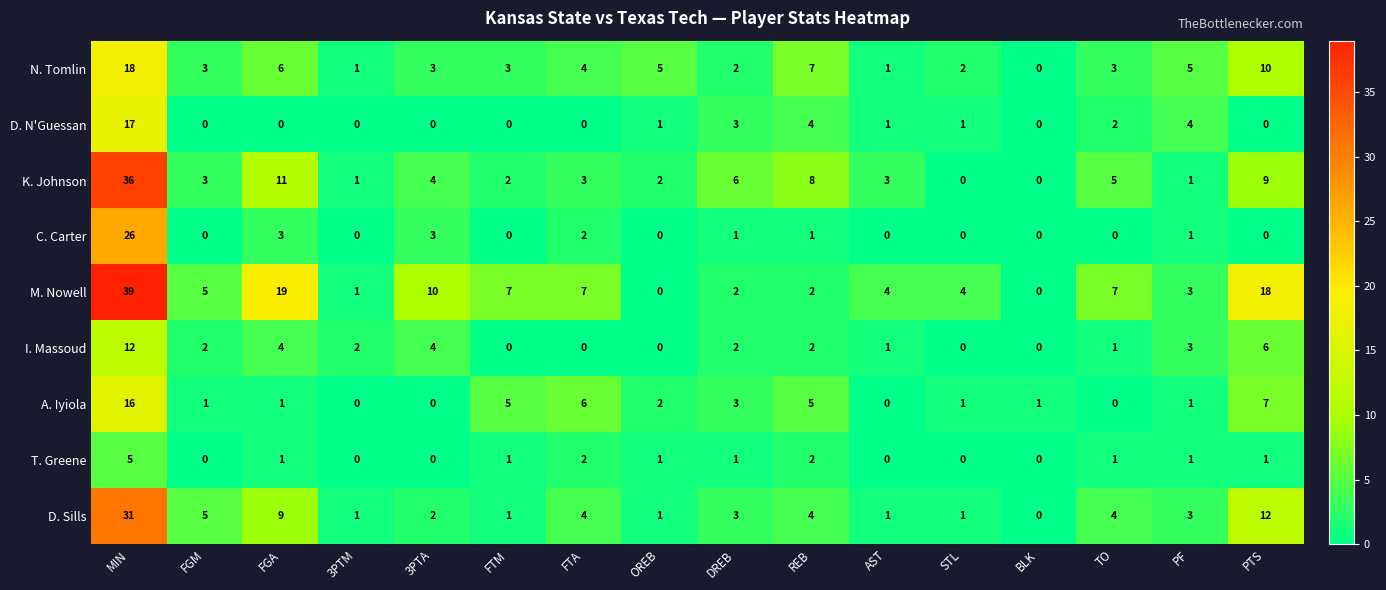

How many series are shown in this chart?

9